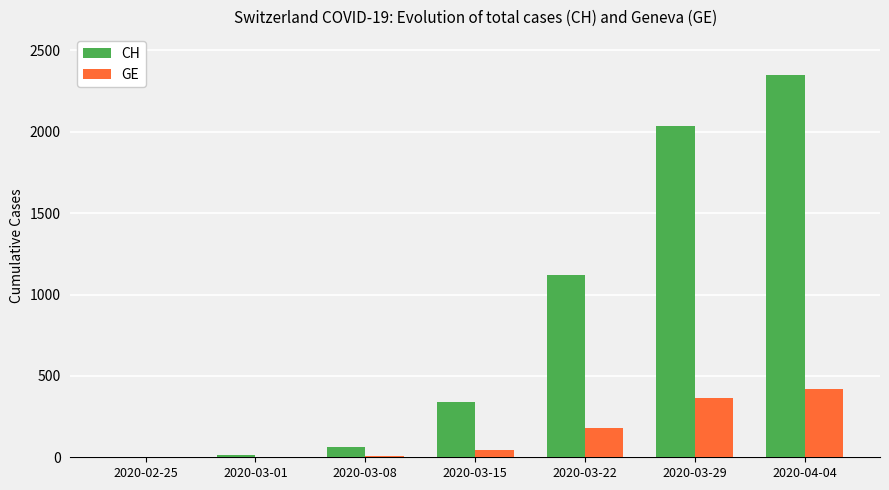

What is the average value of the GE series?

146